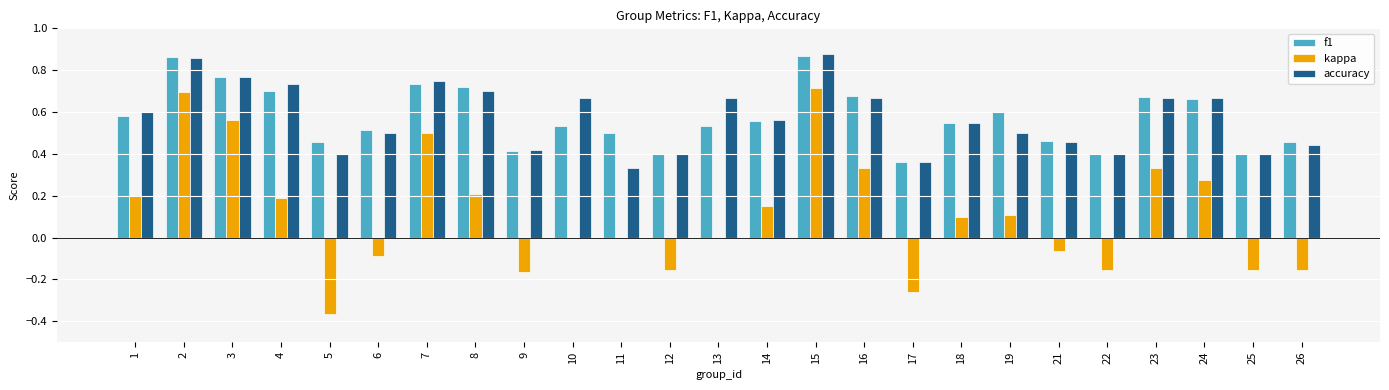

What is the sum of all kappa values?

2.8